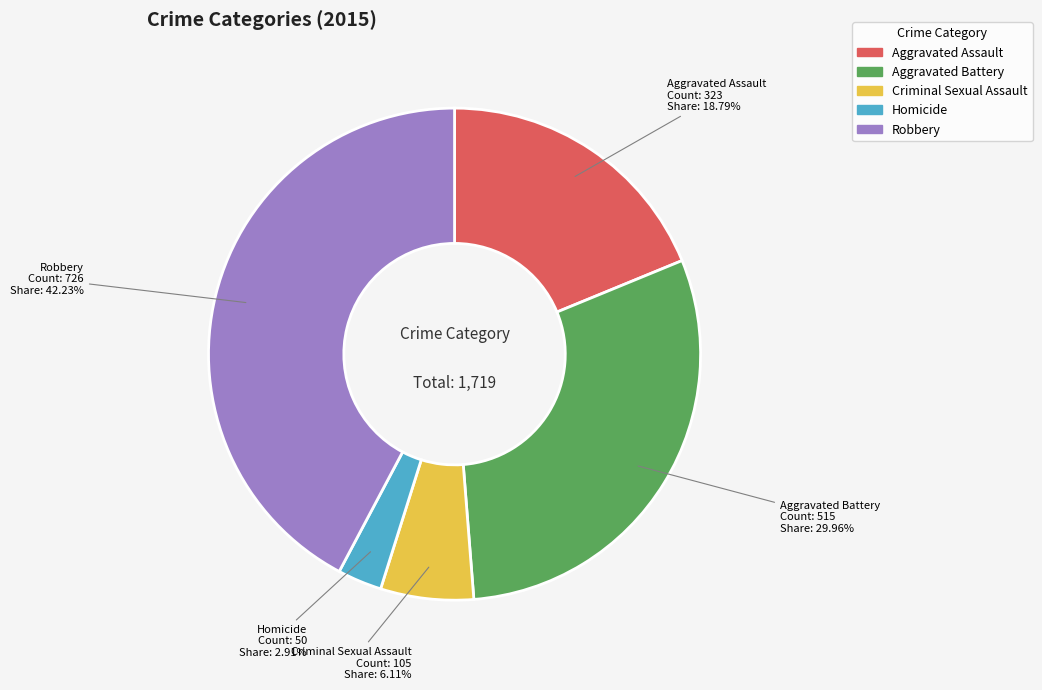

True or false: Criminal Sexual Assault accounts for 6% of the total.

True